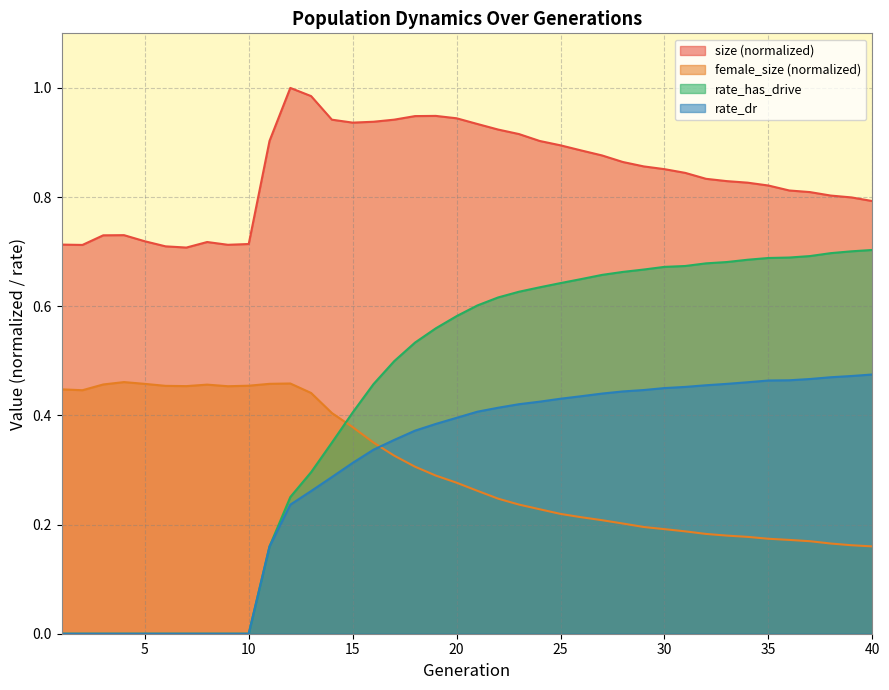

True or false: female_size has more than 0 points higher than both neighbors.

True